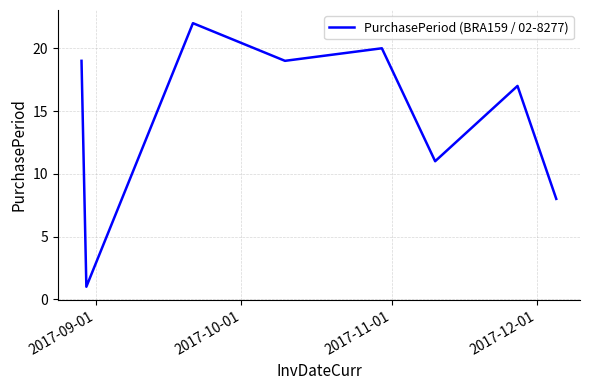

How many lines are shown in the chart?

1